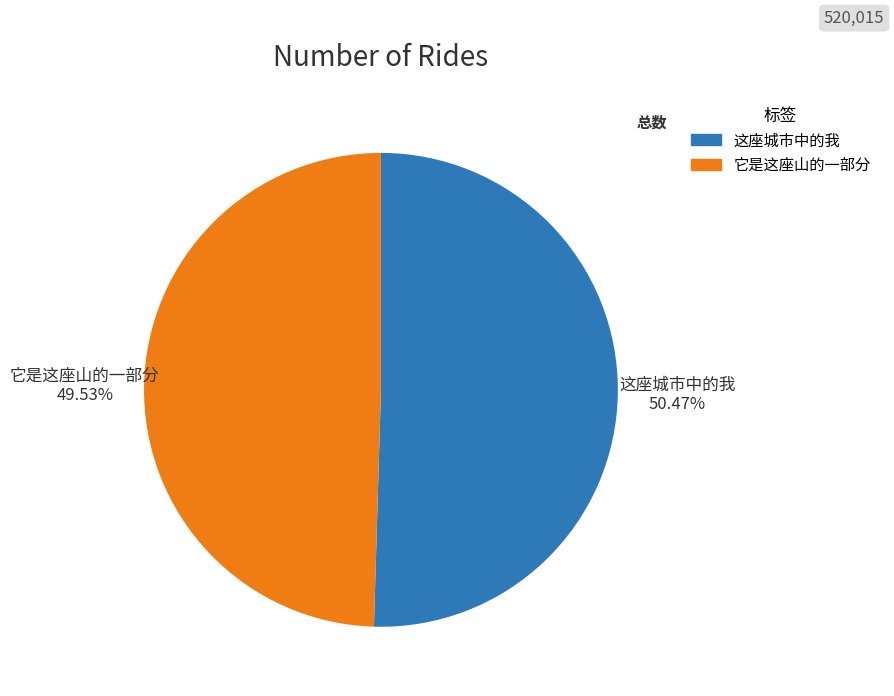

To the nearest percent, what portion does 它是这座山的一部分 represent?

50%